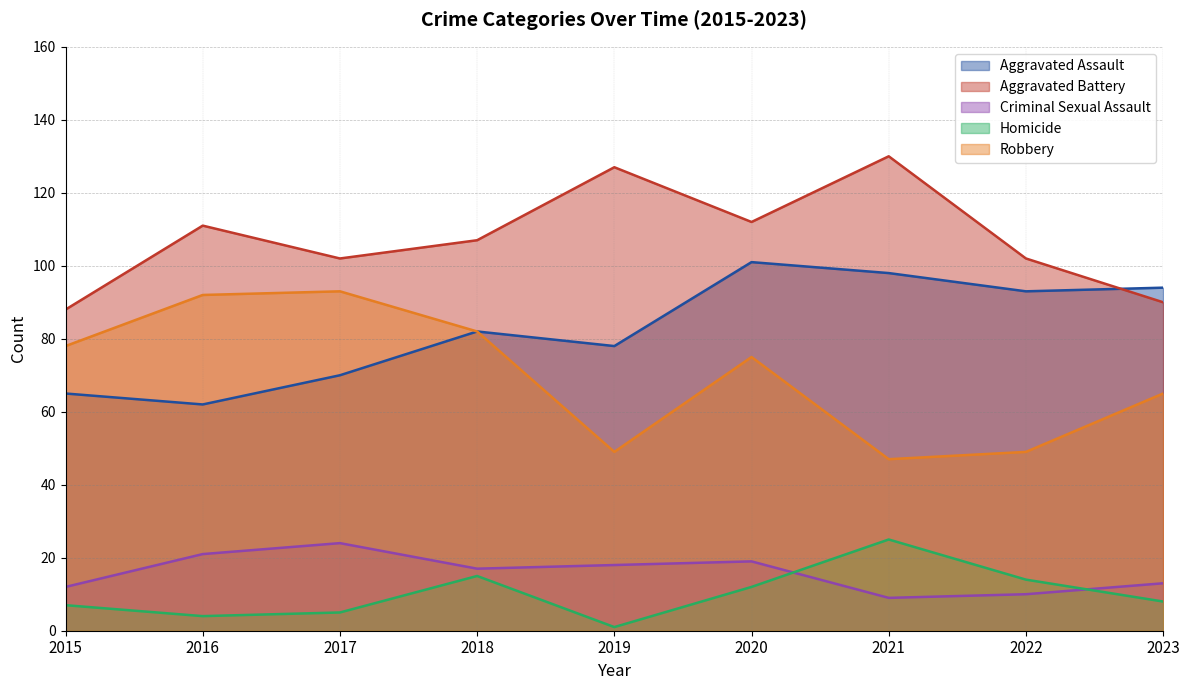

What are all the series names shown in the legend?

Aggravated Assault, Aggravated Battery, Criminal Sexual Assault, Homicide, Robbery